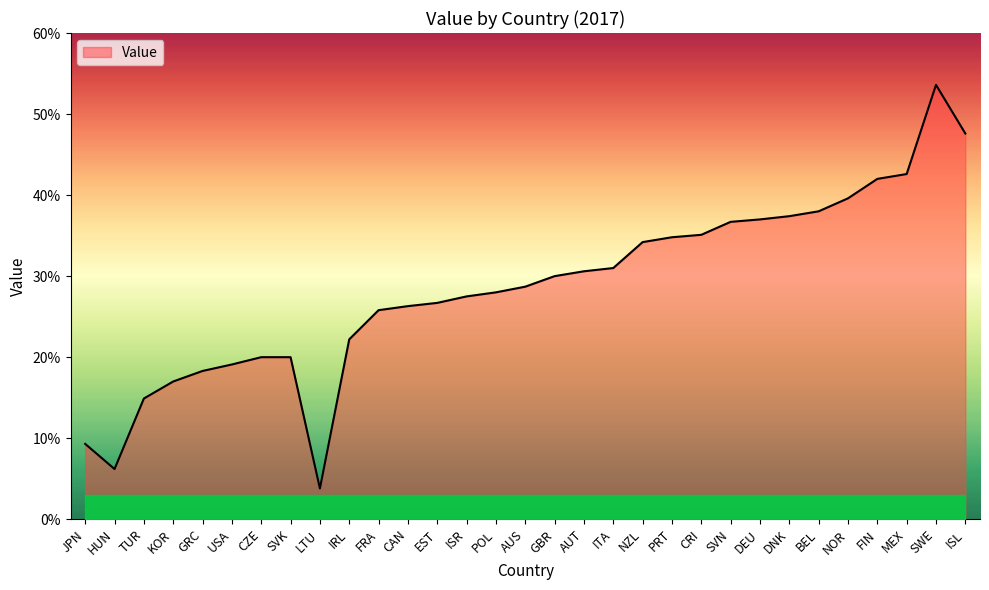

What is the minimum value shown in the chart?

3.8